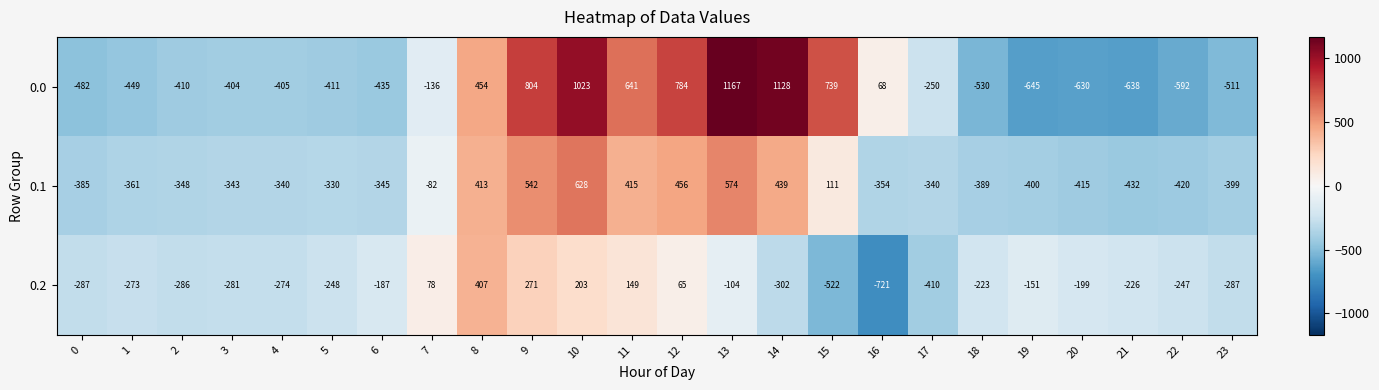

What is the approximate value of 0.1 at 23?

-399